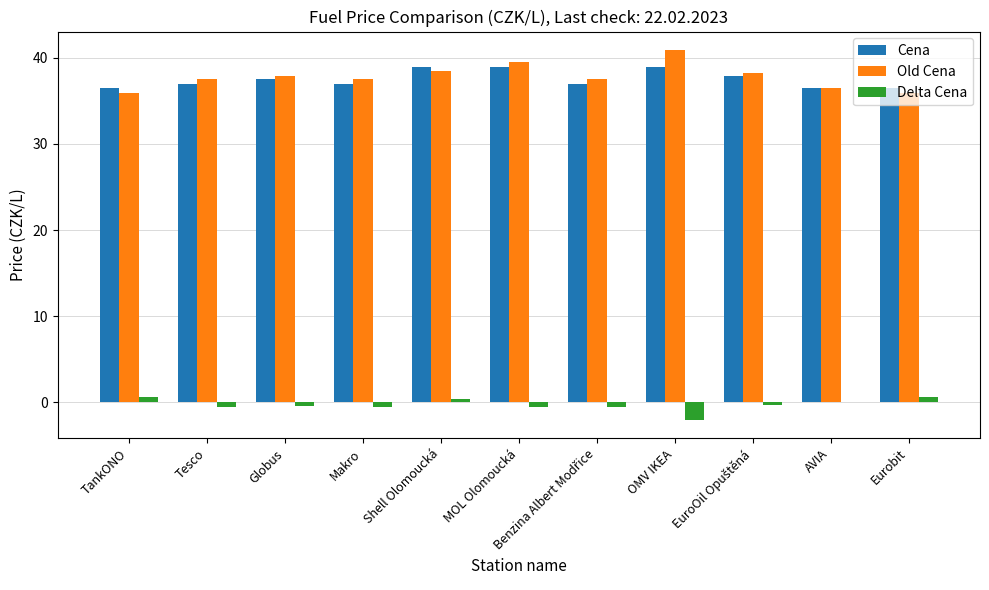

What is the sum of all Delta Cena values?

-3.5